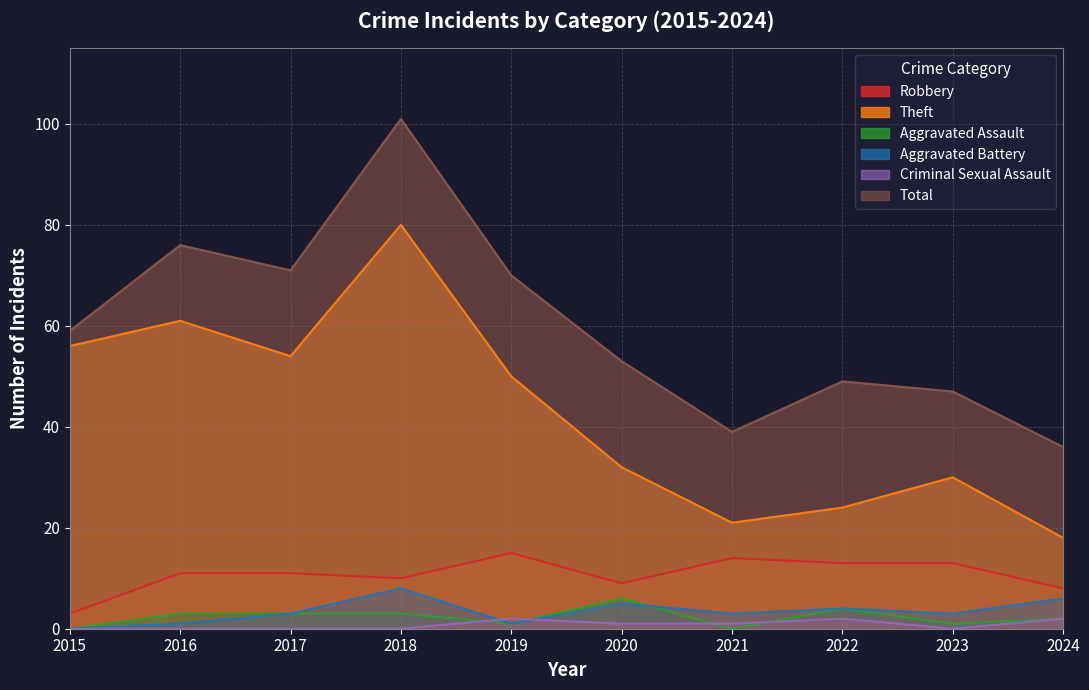

How many Aggravated Assault values are between 1 and 3?

6